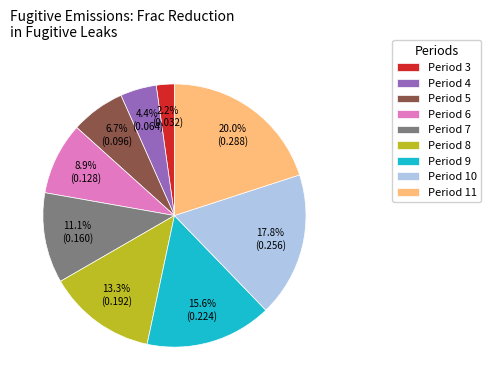

Does any single category account for the majority?

No